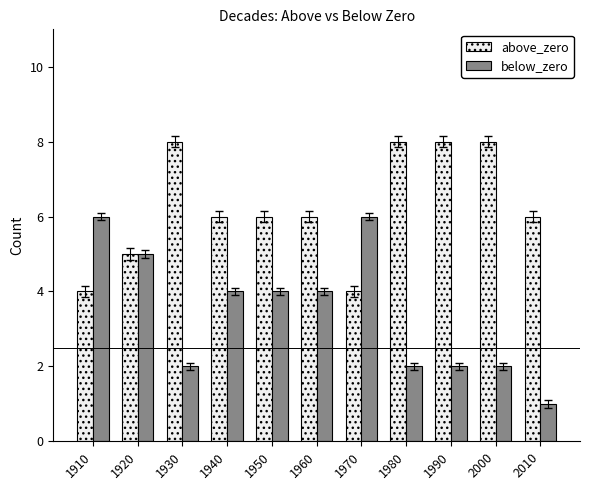

Which series has the largest total across all categories?

above_zero